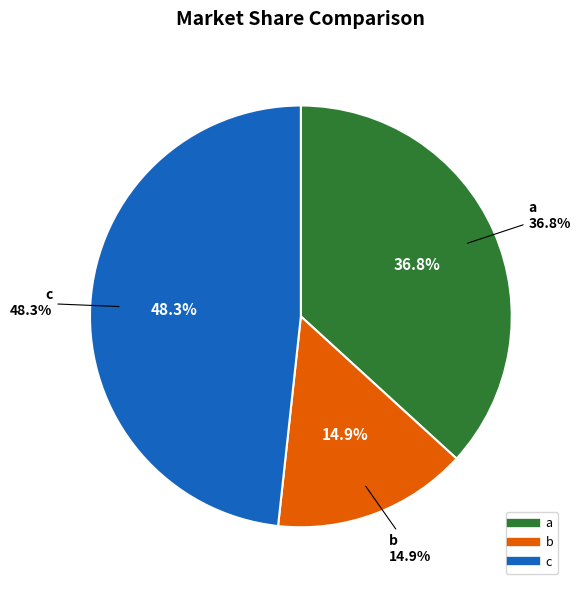

Combined, do a and c account for over 50%?

Yes